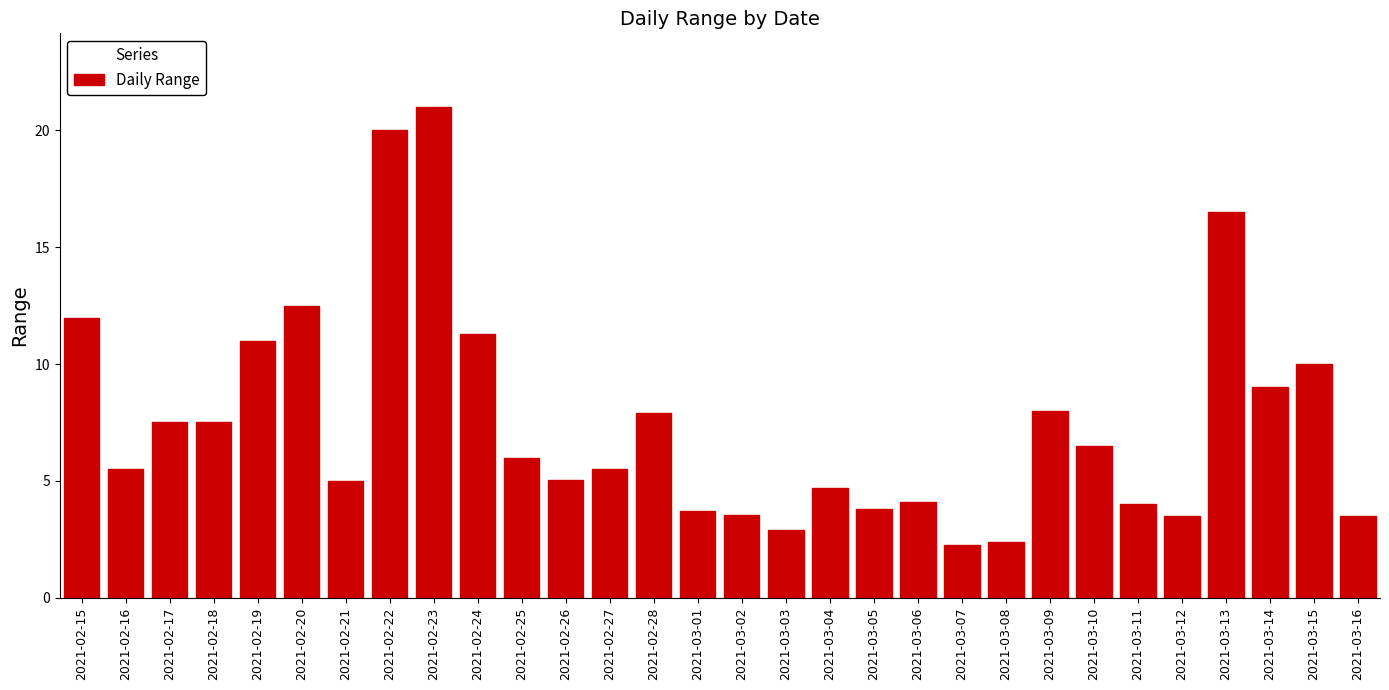

What is the change in value from 2021-03-06 to 2021-03-14?

+4.9